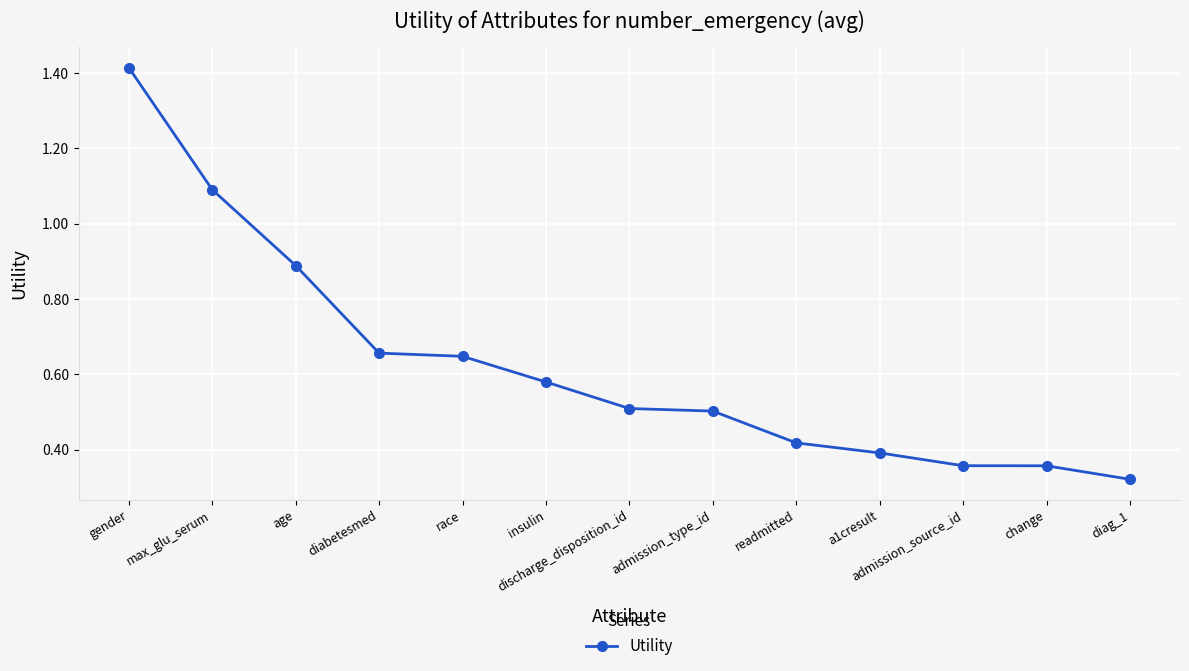

What is the change in value from max_glu_serum to discharge_disposition_id?

-0.6